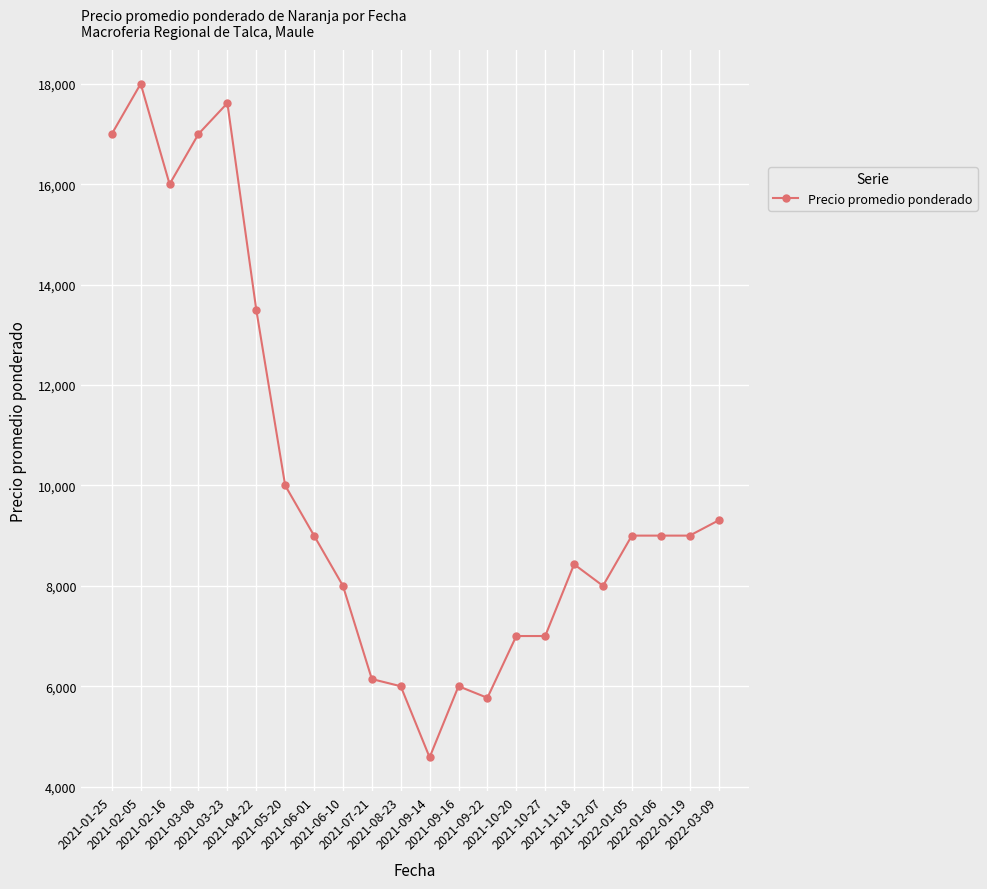

What is the label of the 8th point from the right?

2021-10-20